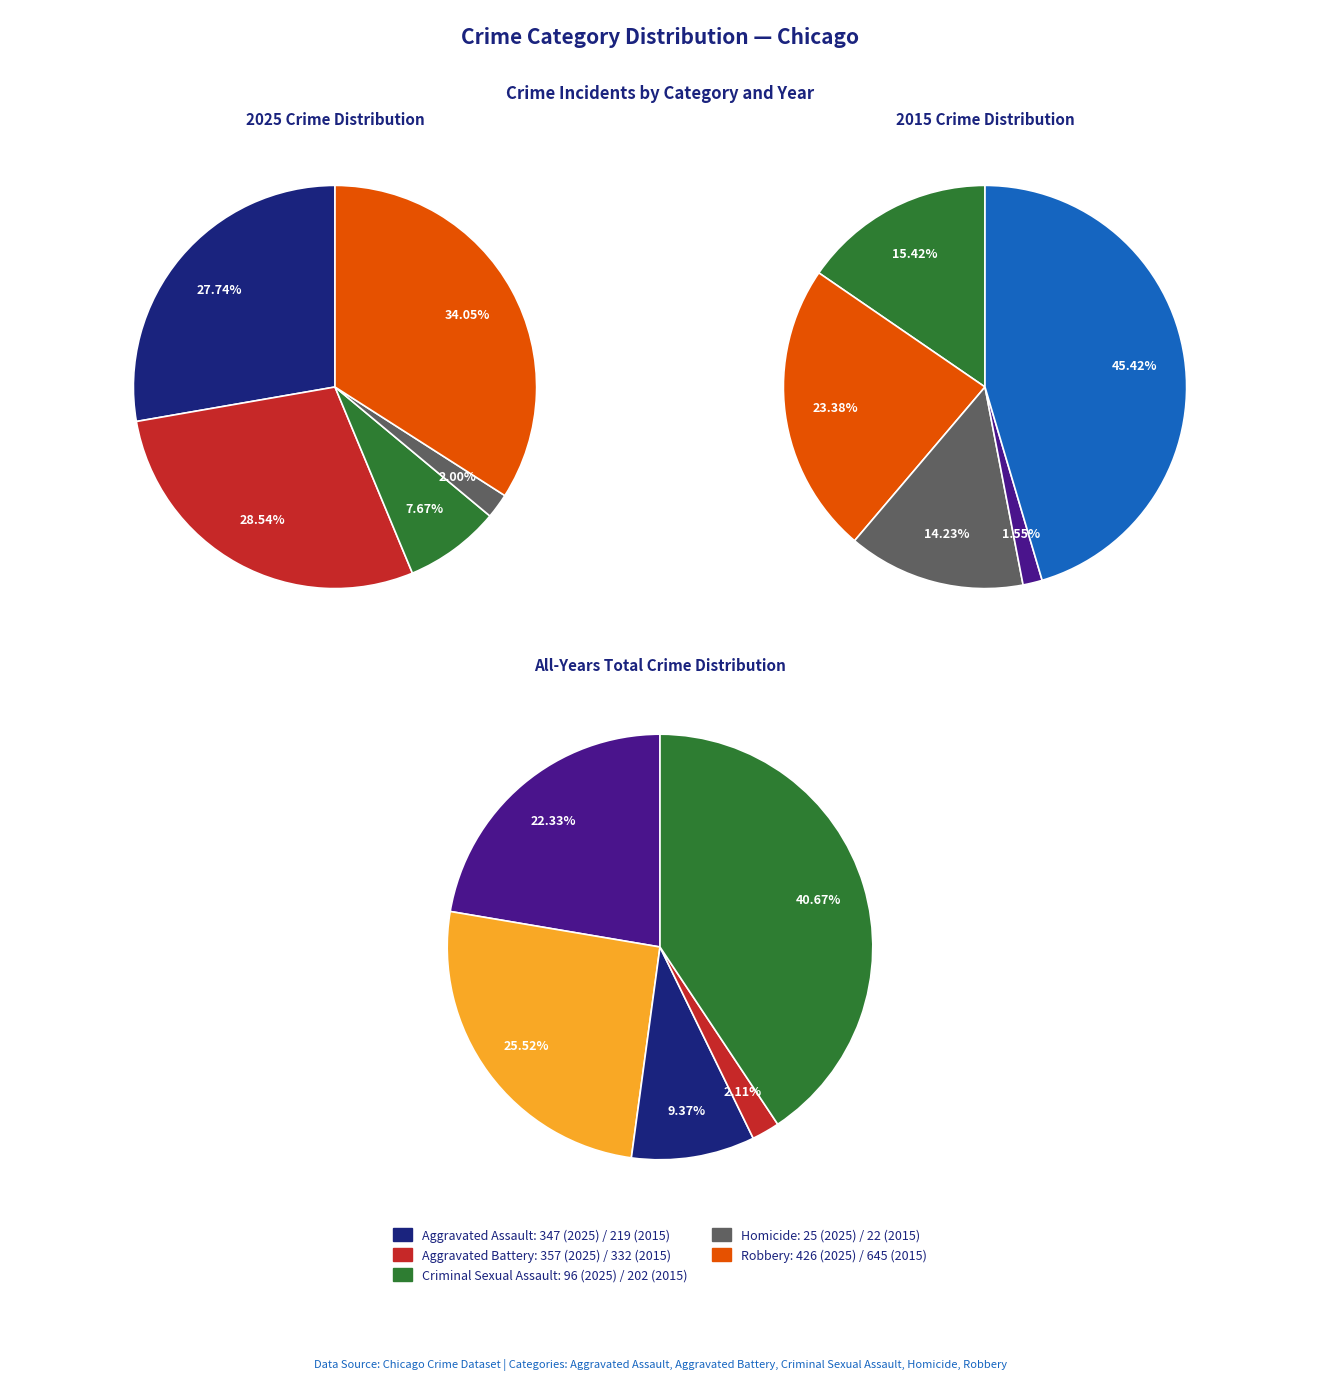

To the nearest percent, what portion does Aggravated Assault represent?

15%